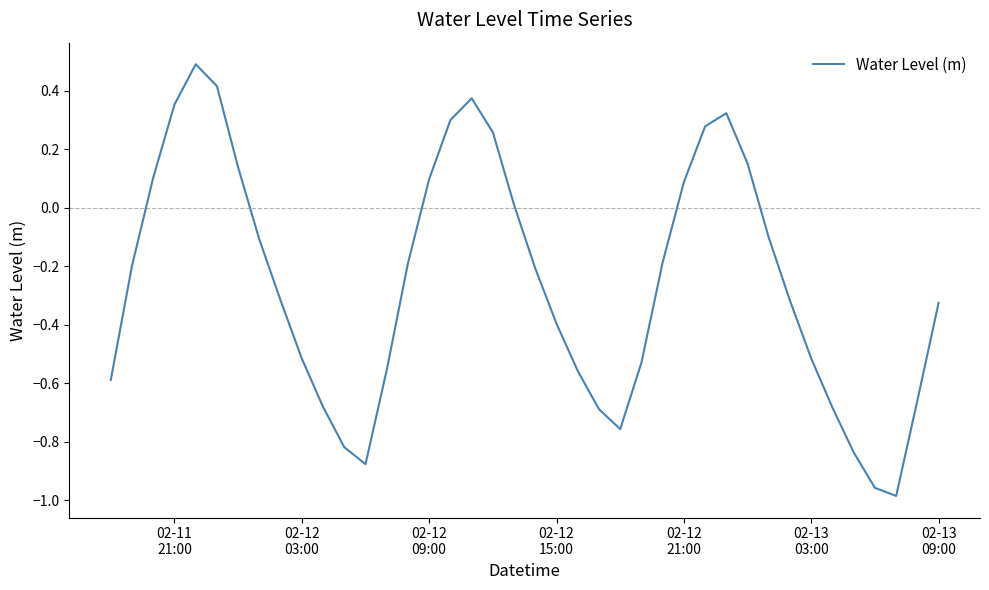

What is the greatest value displayed?

0.5